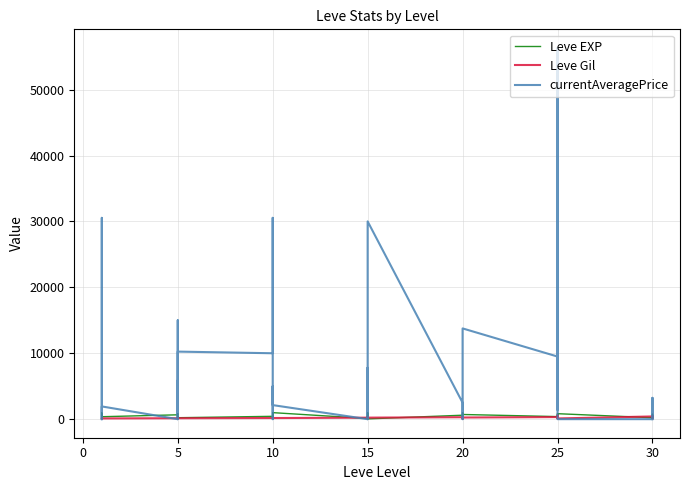

What is the label of the 31st point from the right?

5